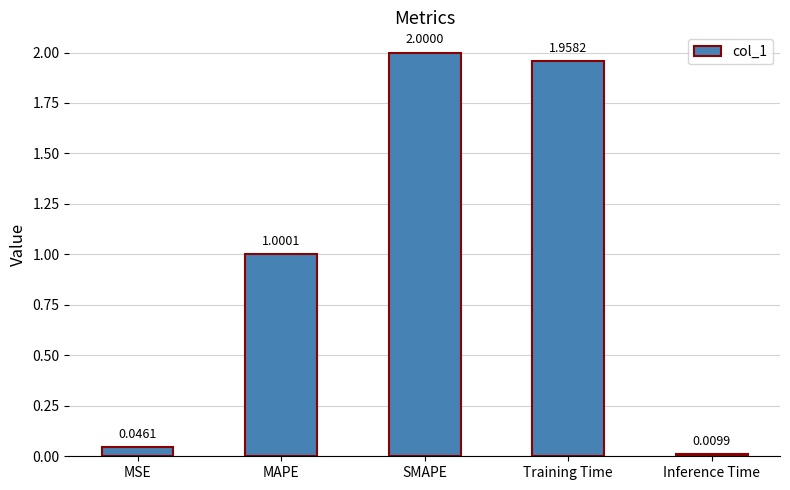

List the labels in order of value, smallest first.

Inference Time, MSE, MAPE, Training Time, SMAPE